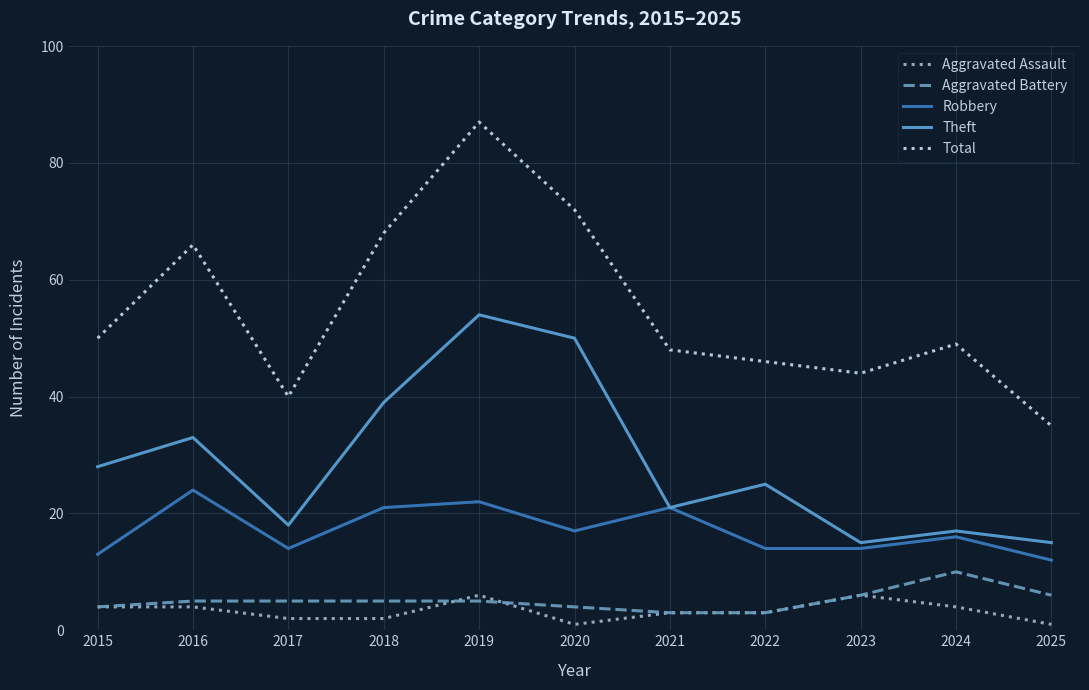

True or false: Theft and Aggravated Assault cross at least once.

False